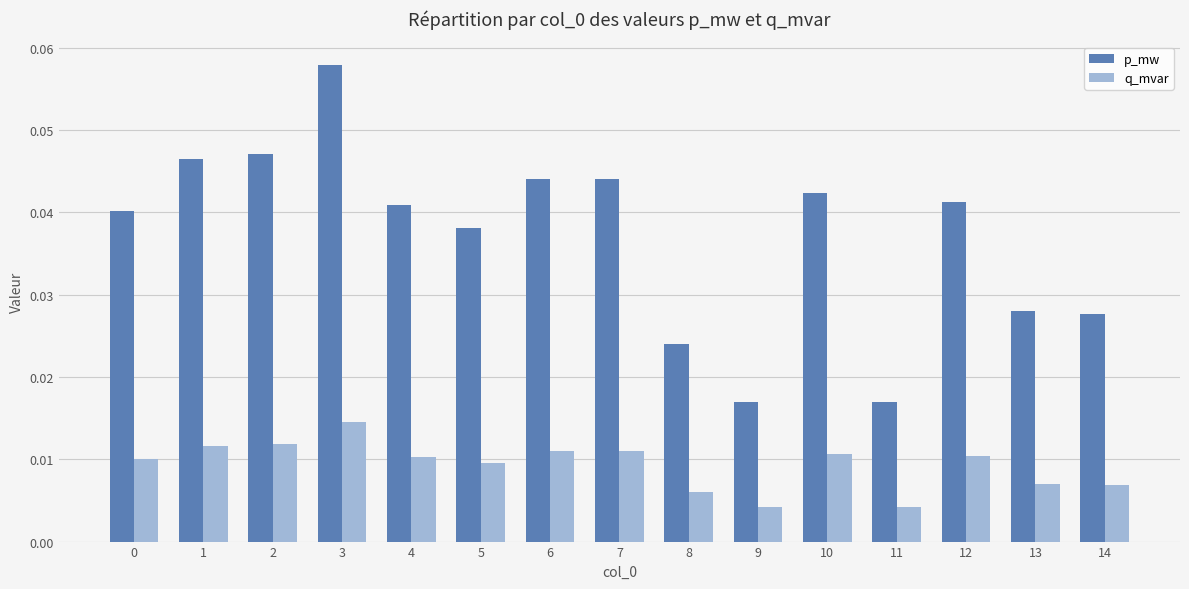

At which label does p_mw reach its peak?

3